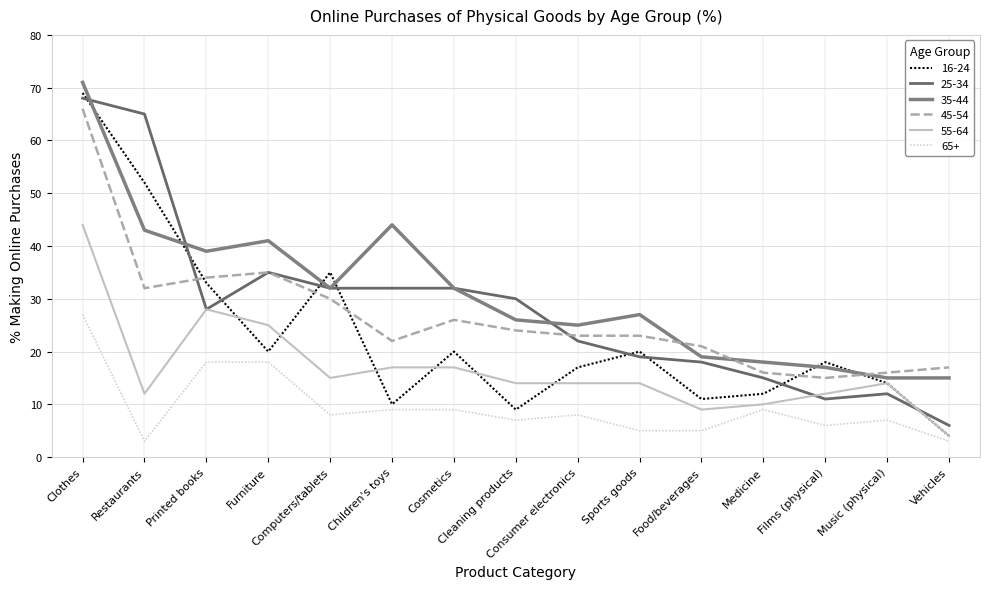

What is the label of the 13th point from the right?

Printed books